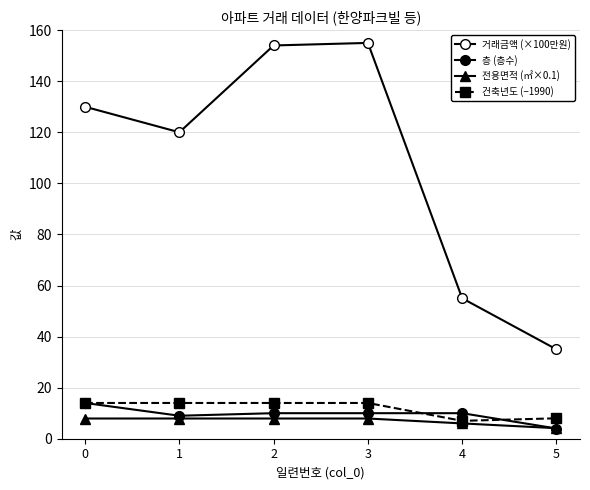

How many distinct data groups are displayed?

4